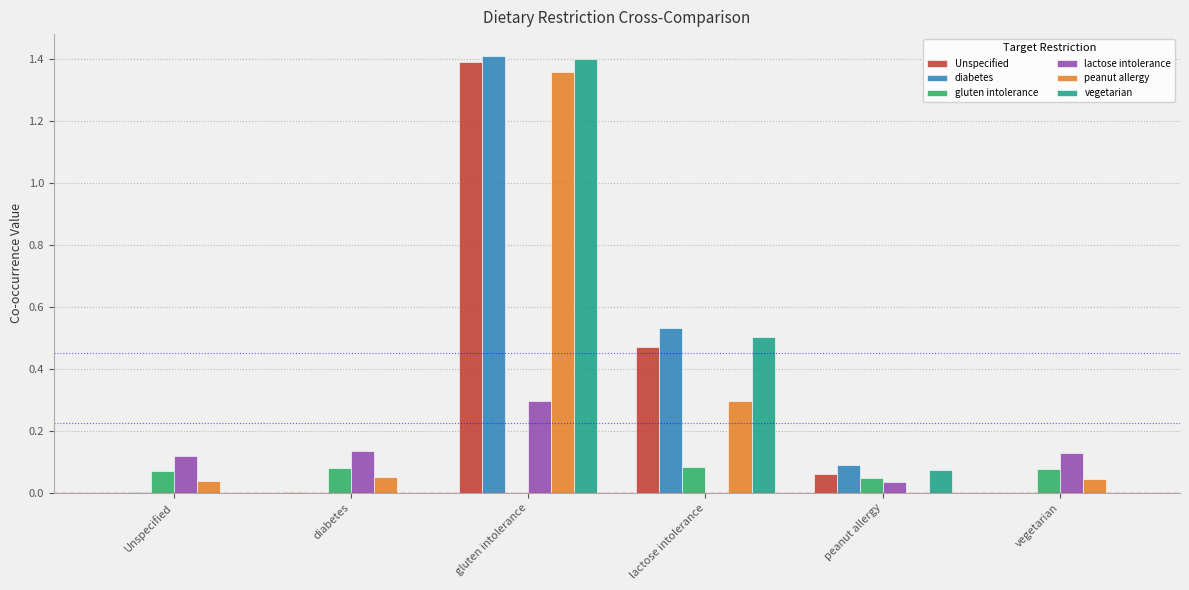

Which label corresponds to the largest value in the chart?

gluten intolerance